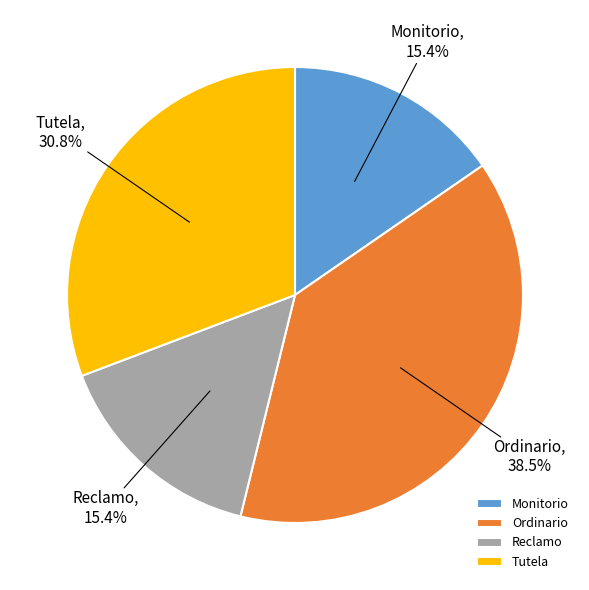

Is there a majority slice in this chart?

No